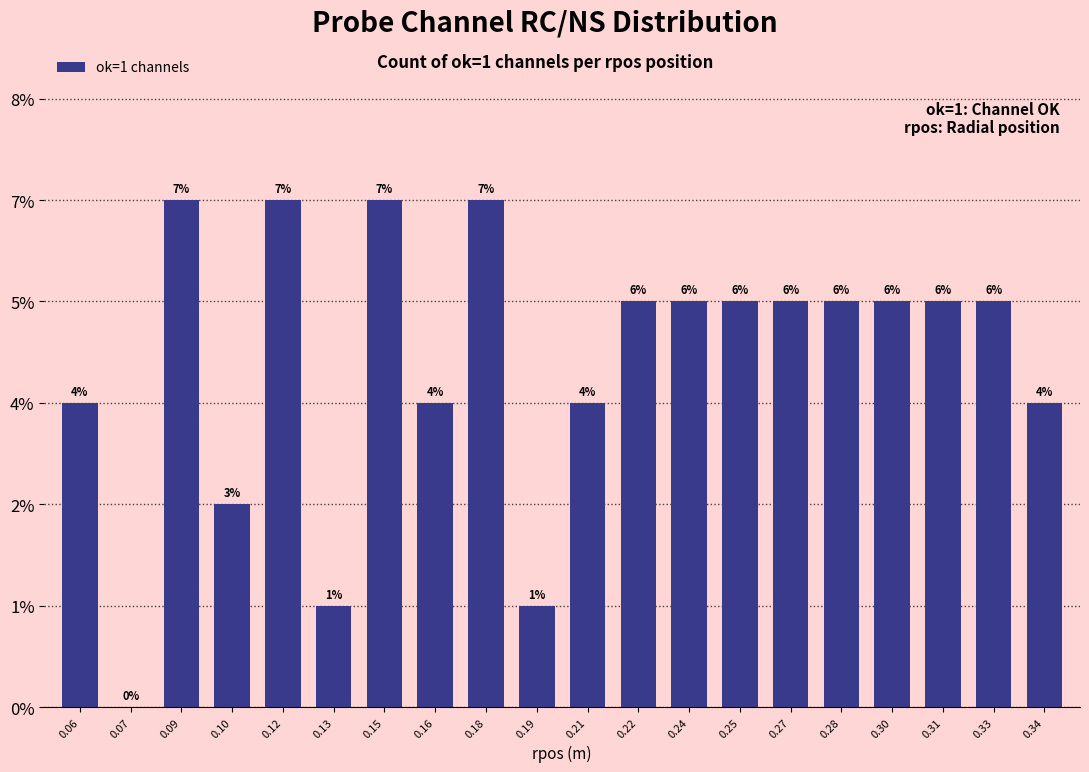

How many categories are shown in the chart?

20